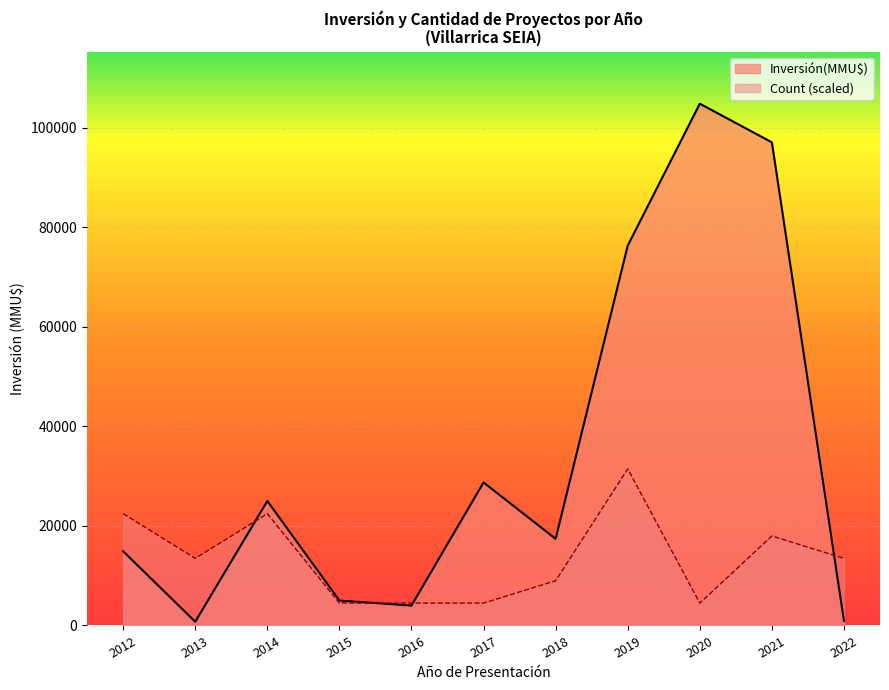

What is the minimum value shown in the chart?

750.0